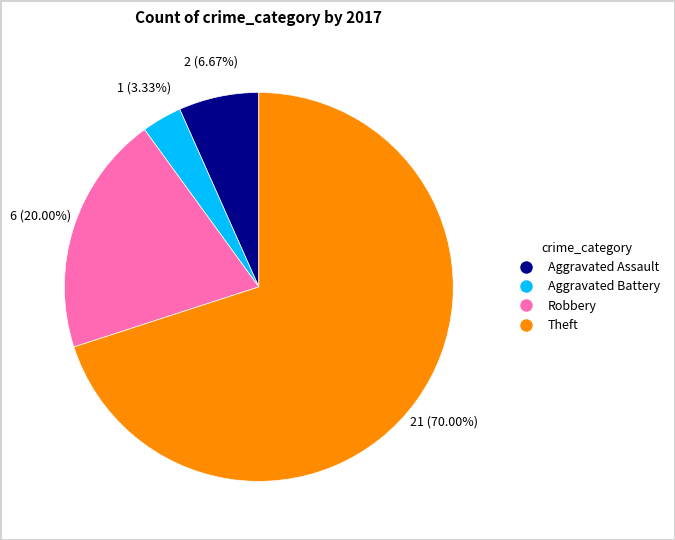

What is the total percentage of Aggravated Assault and Aggravated Battery?

10.0%